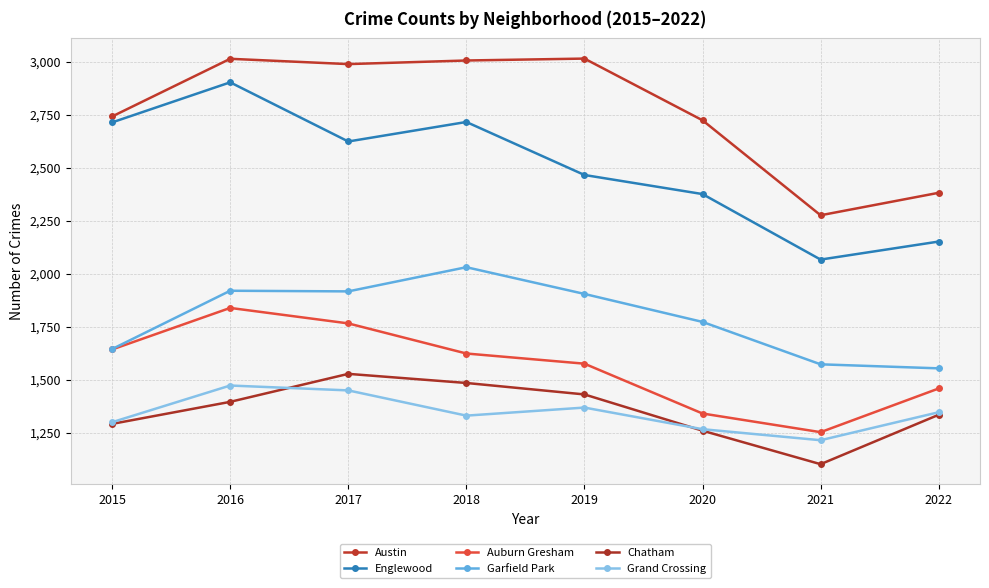

True or false: Englewood and Auburn Gresham intersect in this chart.

False